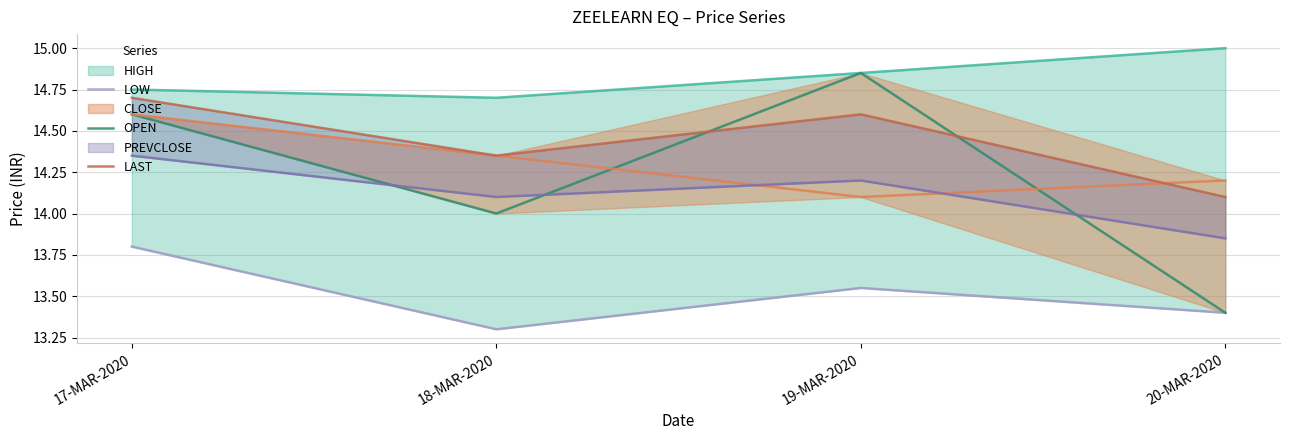

What is the label of the 2nd point from the right?

19-MAR-2020